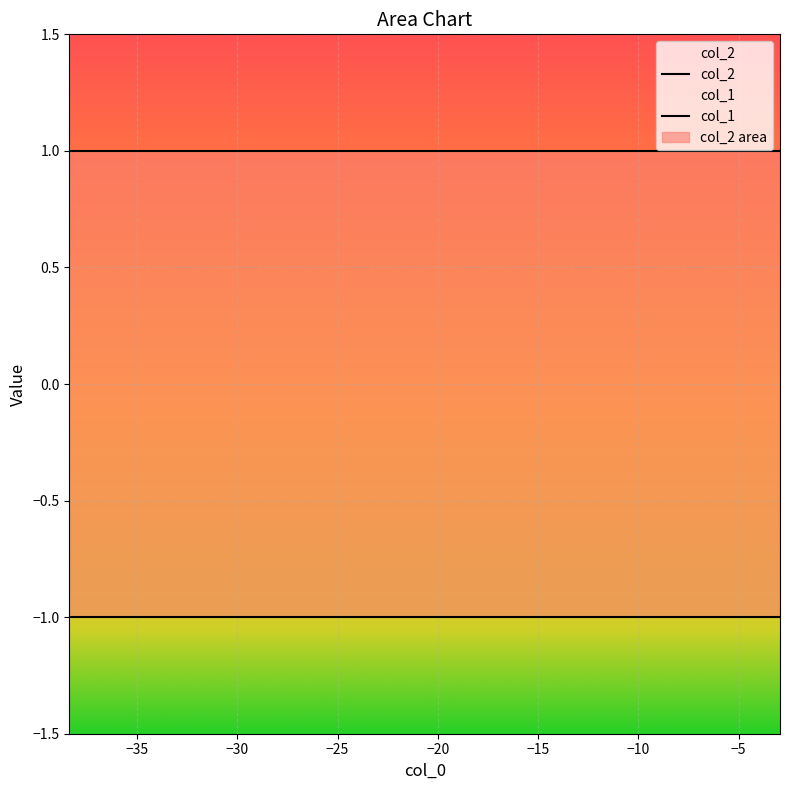

Rank the series by their average value, from lowest to highest.

col_1, col_2